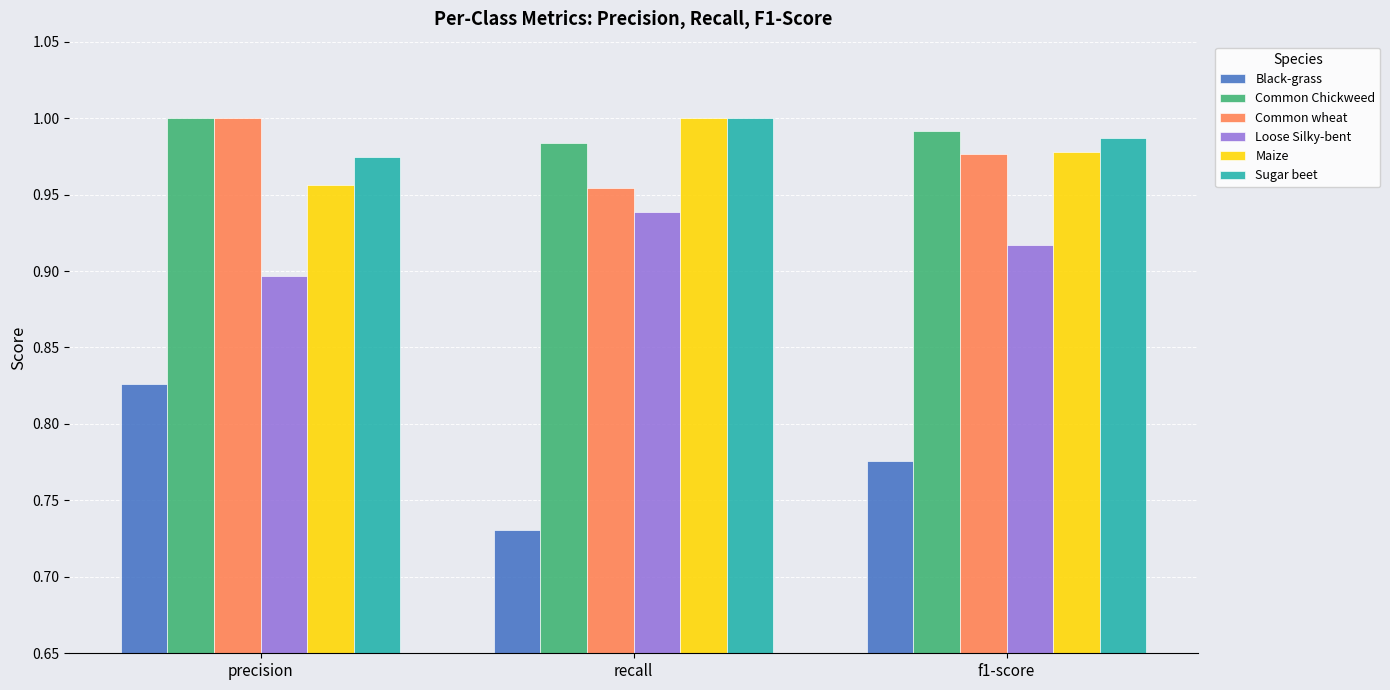

At which label does Loose Silky-bent reach its peak?

recall